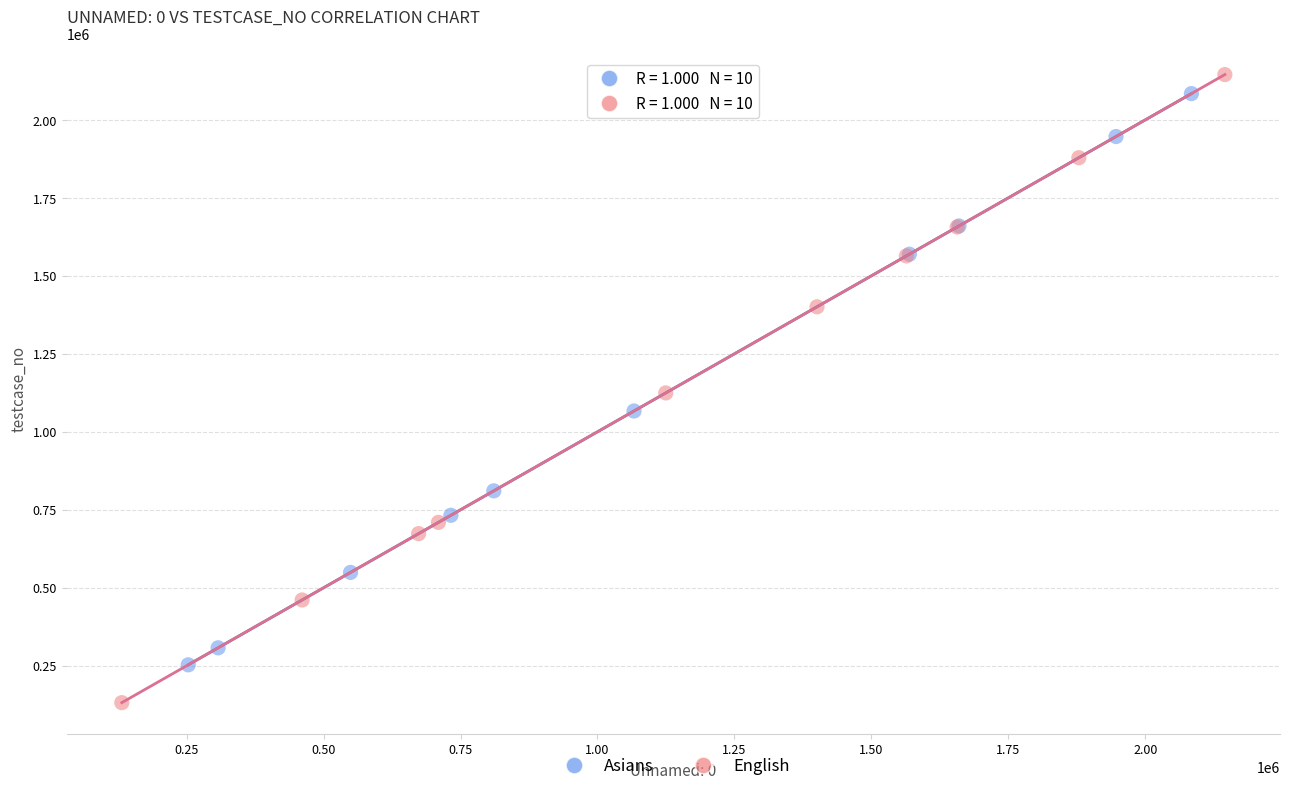

Which series reaches the minimum Y coordinate?

English